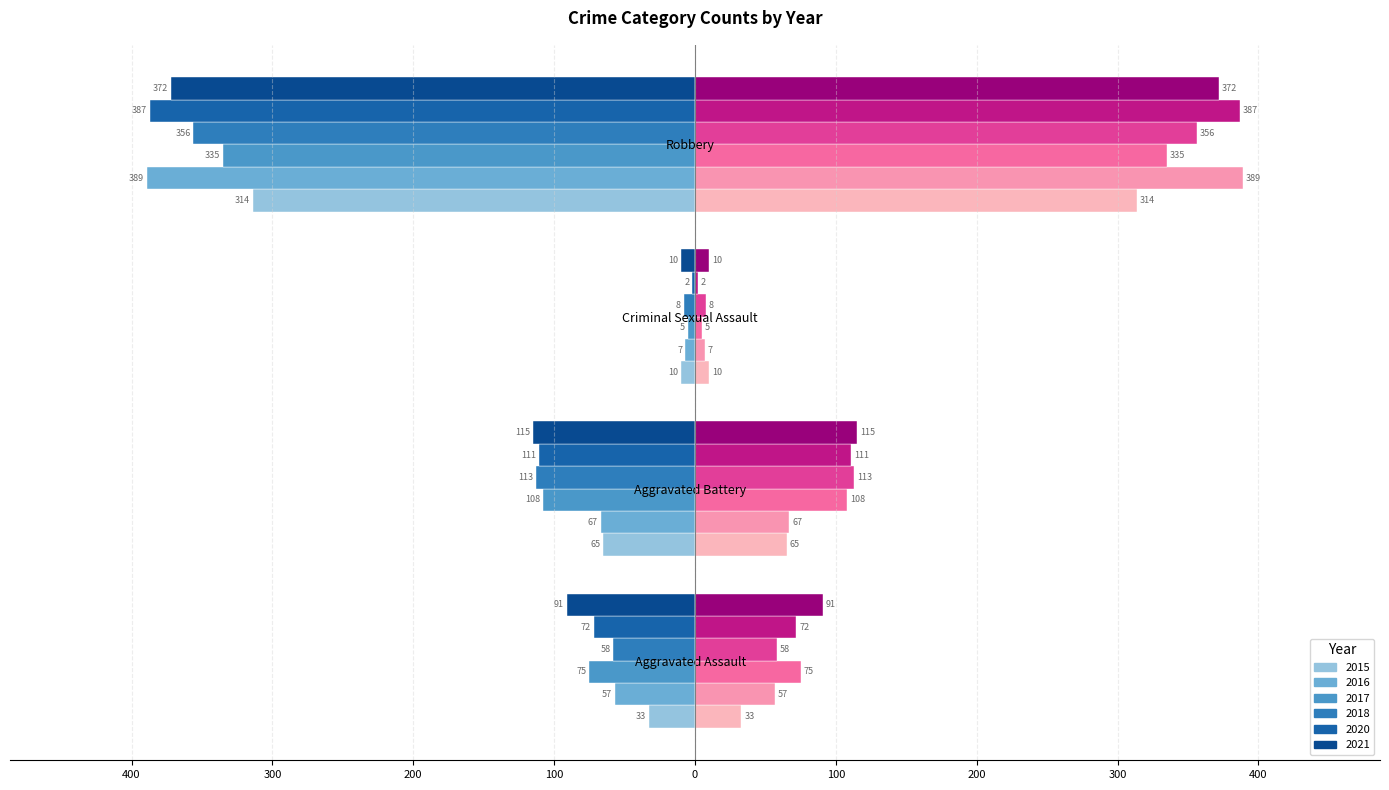

Are the bars horizontal?

Yes